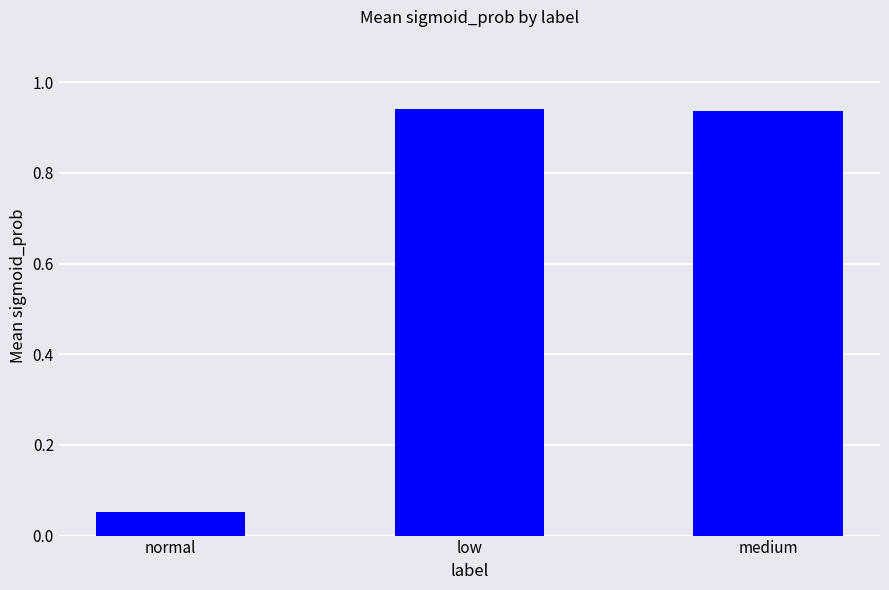

Where is the data nearest to the value 0?

normal